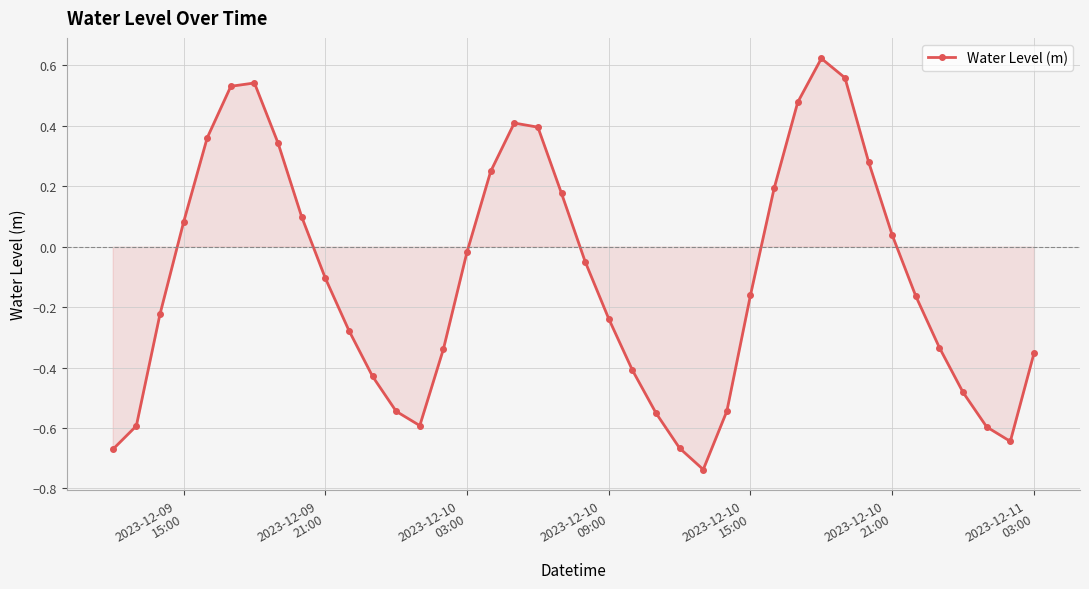

What is the difference between the maximum and minimum values?

1.4